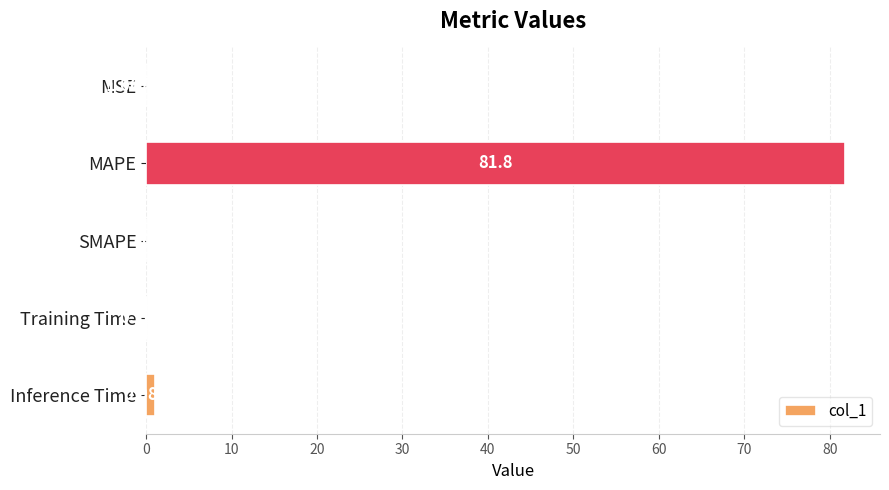

At which category does the chart reach its peak across all series?

MAPE